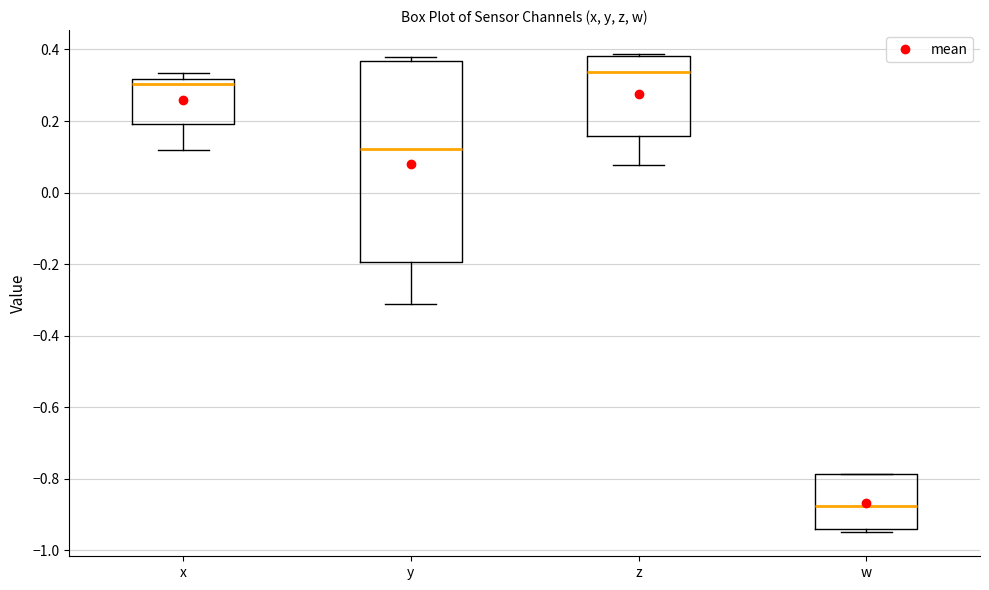

Which box's median line is the highest?

z